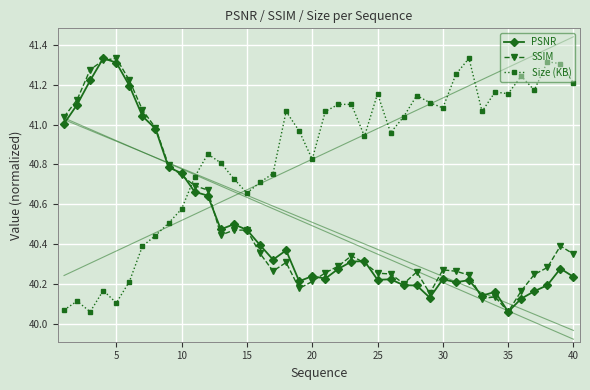

How many times do Size (KB) and PSNR cross each other?

1